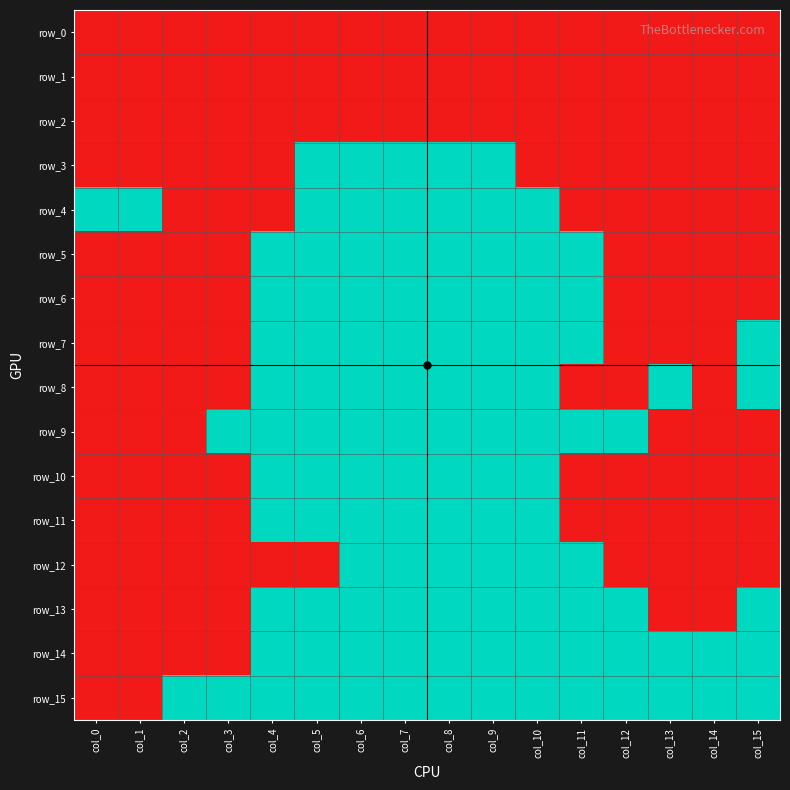

The value of row_8 at col_11 is -1. True or false?

False